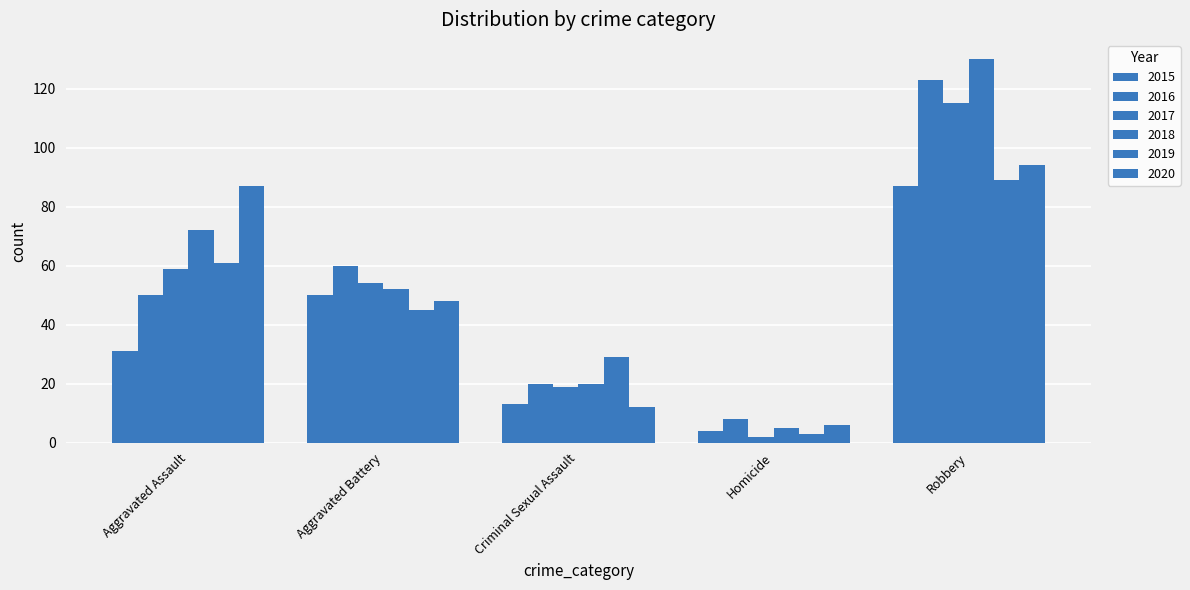

What is the greatest value displayed?

130